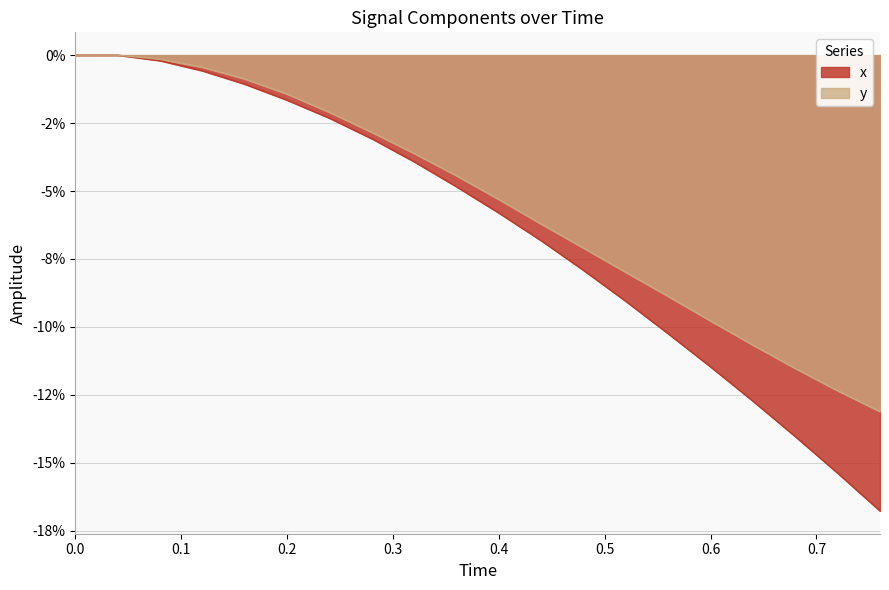

Does the chart display data point markers on the line(s)?

No